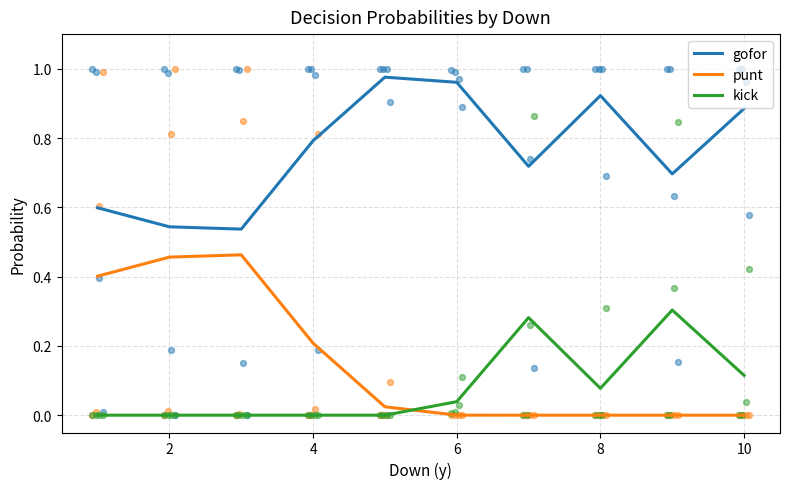

What are all the series names shown in the legend?

gofor, punt, kick